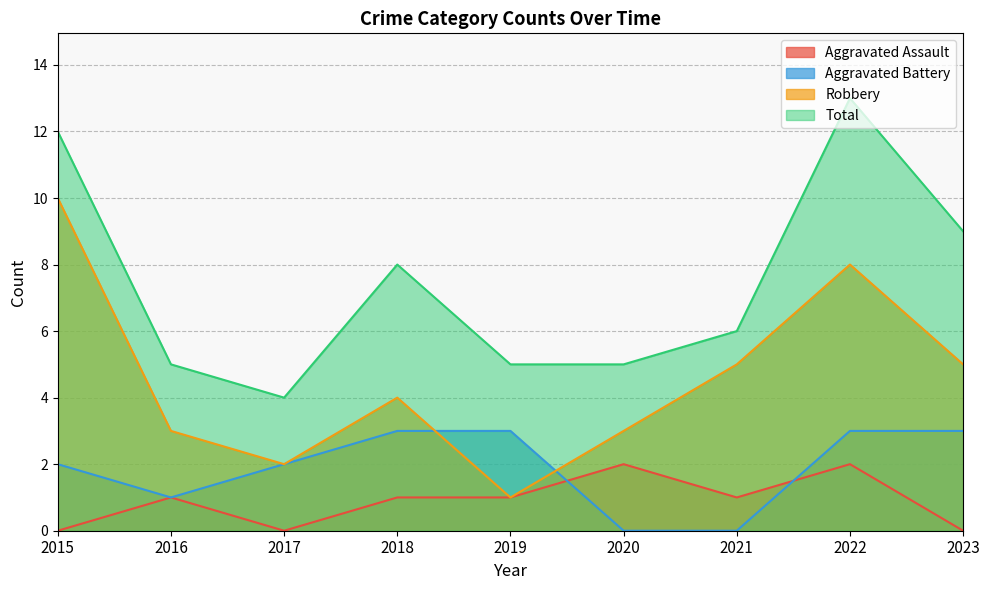

List the series in order of their overall mean, highest first.

Total, Robbery, Aggravated Battery, Aggravated Assault